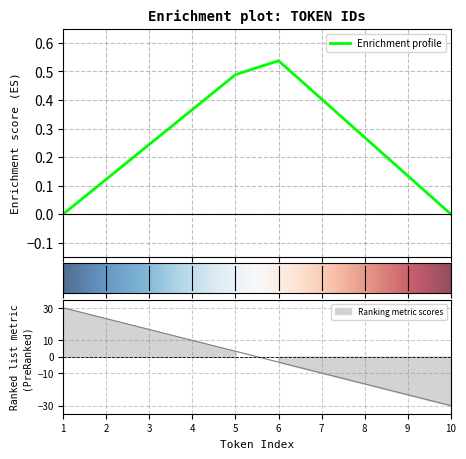

Rank the categories by value from lowest to highest.

10, 9, 8, 7, 6, 5, 4, 3, 2, 1